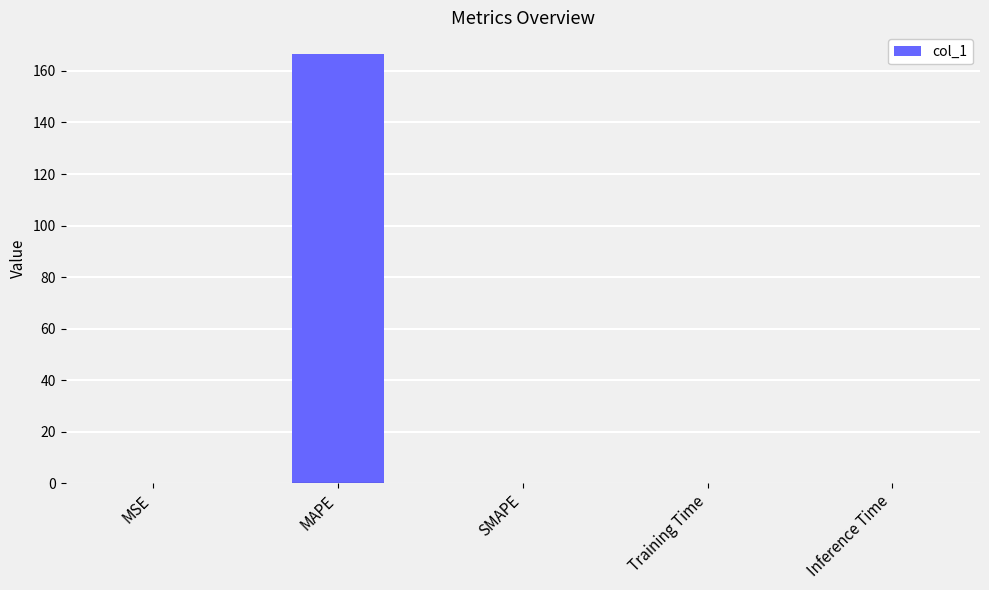

What is the sum of all values?

166.8